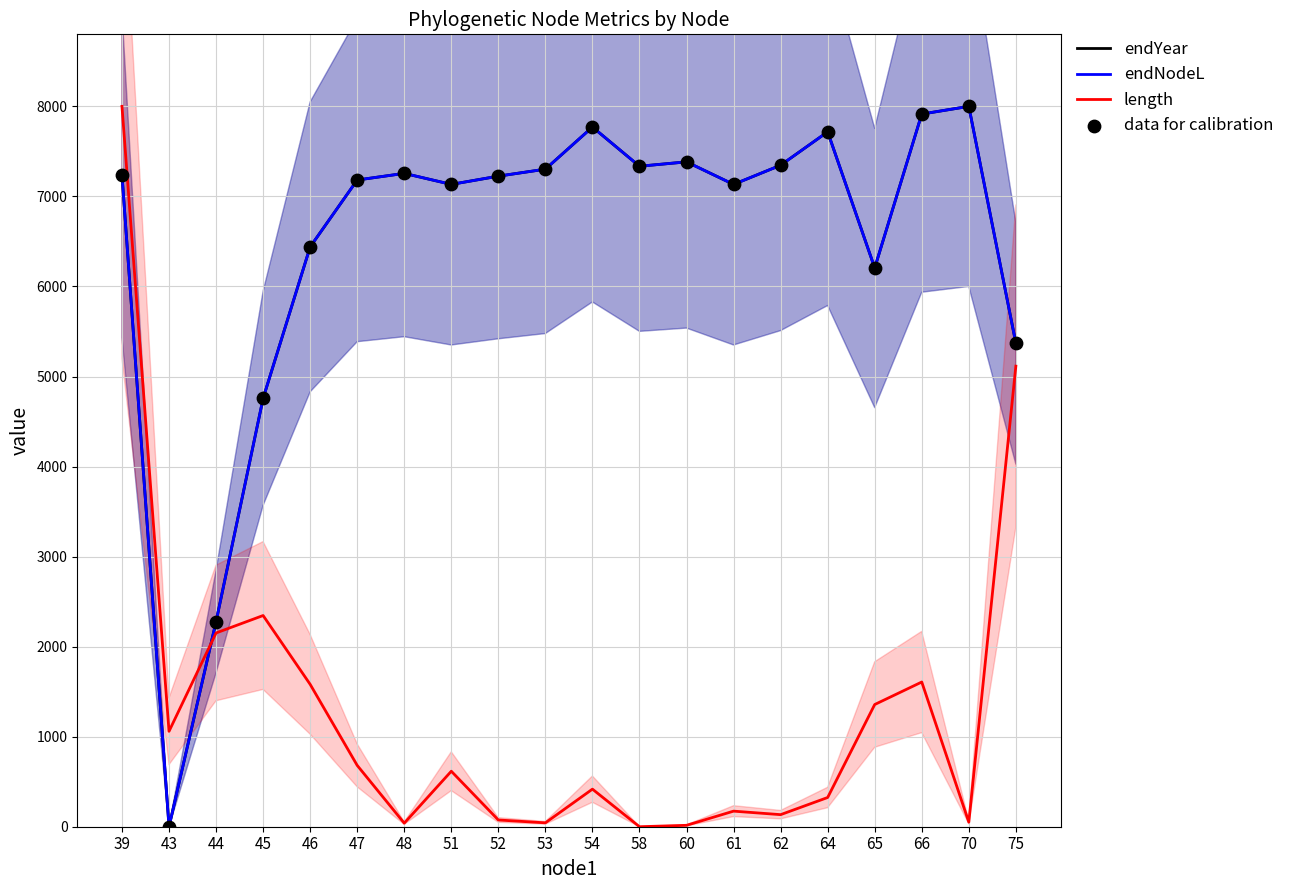

At which category is the sum across all series the highest?

39